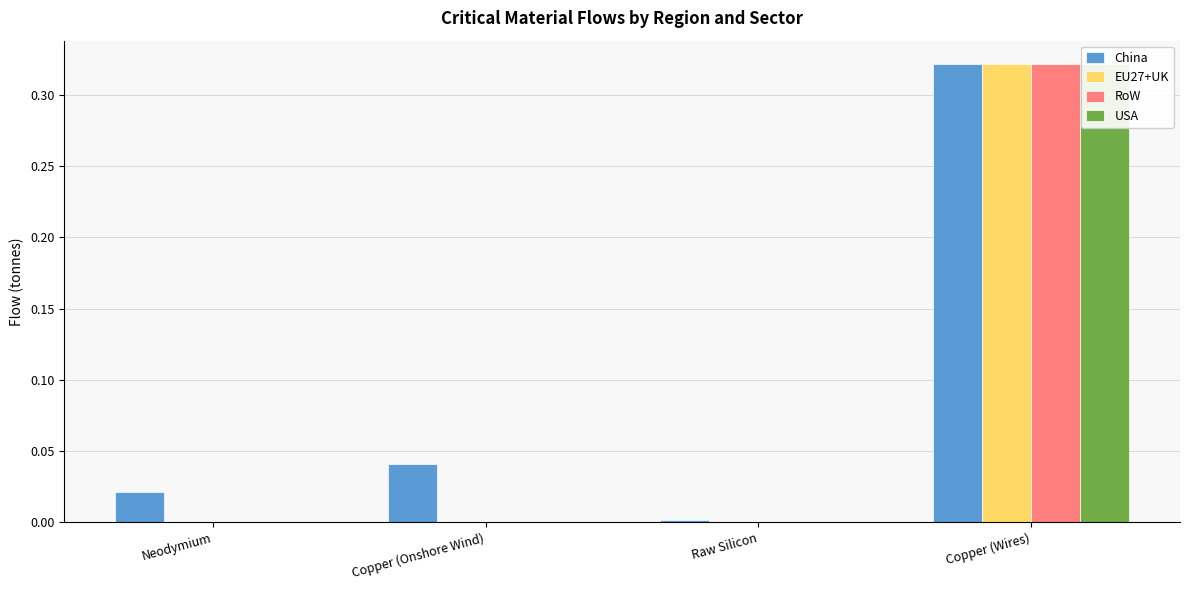

Reading left to right, extract all data points from this chart.

China: Neodymium=0.0	Copper (Onshore Wind)=0.0	Raw Silicon=0.0	Copper (Wires)=0.3
EU27+UK: Neodymium=0.0	Copper (Onshore Wind)=0.0	Raw Silicon=0.0	Copper (Wires)=0.3
RoW: Neodymium=0.0	Copper (Onshore Wind)=0.0	Raw Silicon=0.0	Copper (Wires)=0.3
USA: Neodymium=0.0	Copper (Onshore Wind)=0.0	Raw Silicon=0.0	Copper (Wires)=0.3